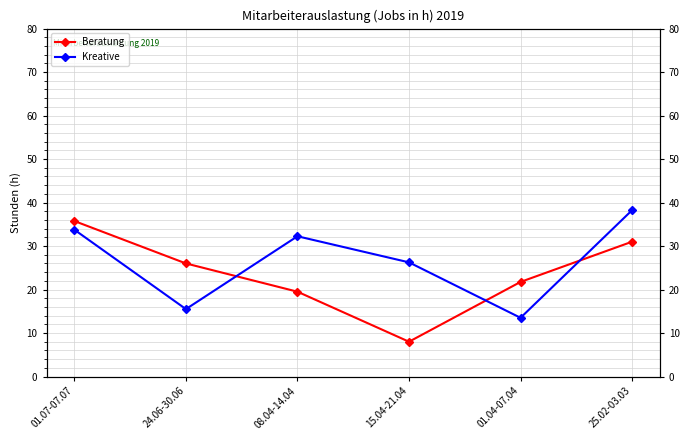

How many interior local valleys does the Beratung series have?

1